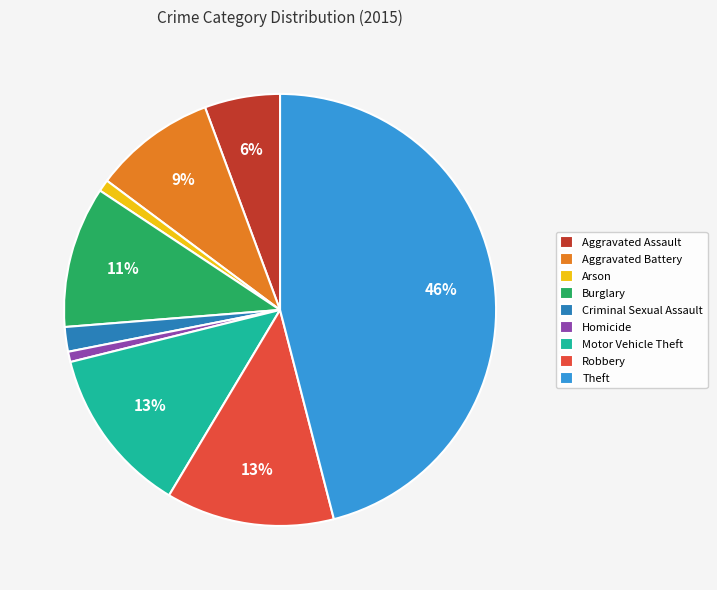

What percentage is the Criminal Sexual Assault slice, to the nearest percent?

2%